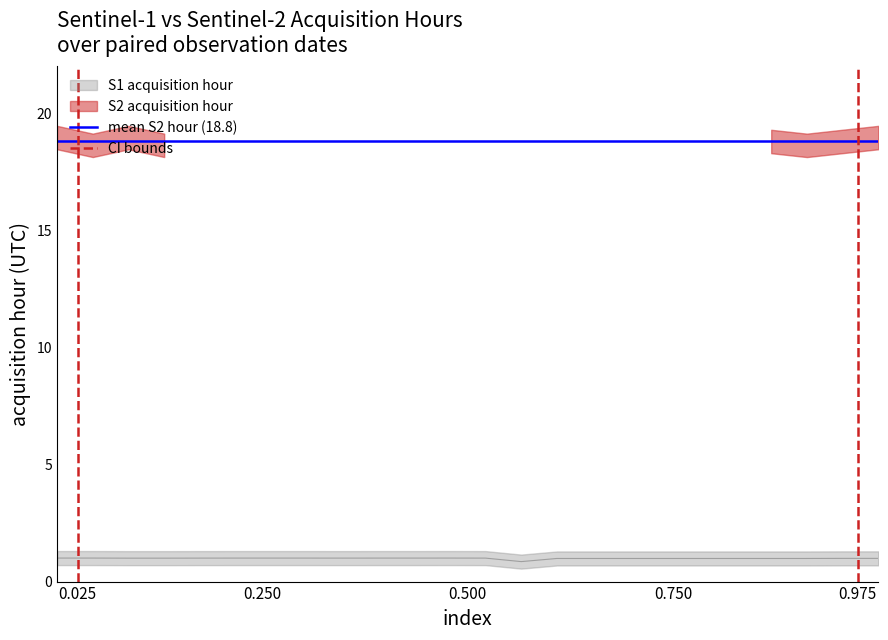

What is the sum of the mean S2 hour (18.8) values at 0.250 and 0.025?

37.6